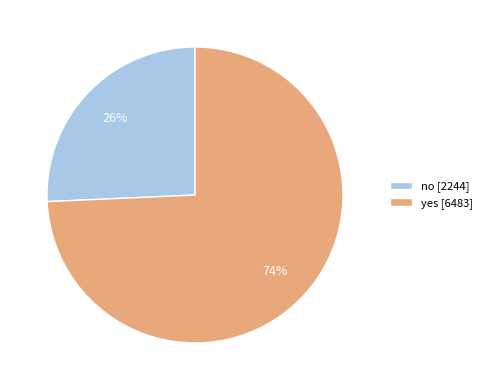

To the nearest percent, what is the combined percentage of yes [6483] and no [2244]?

100%